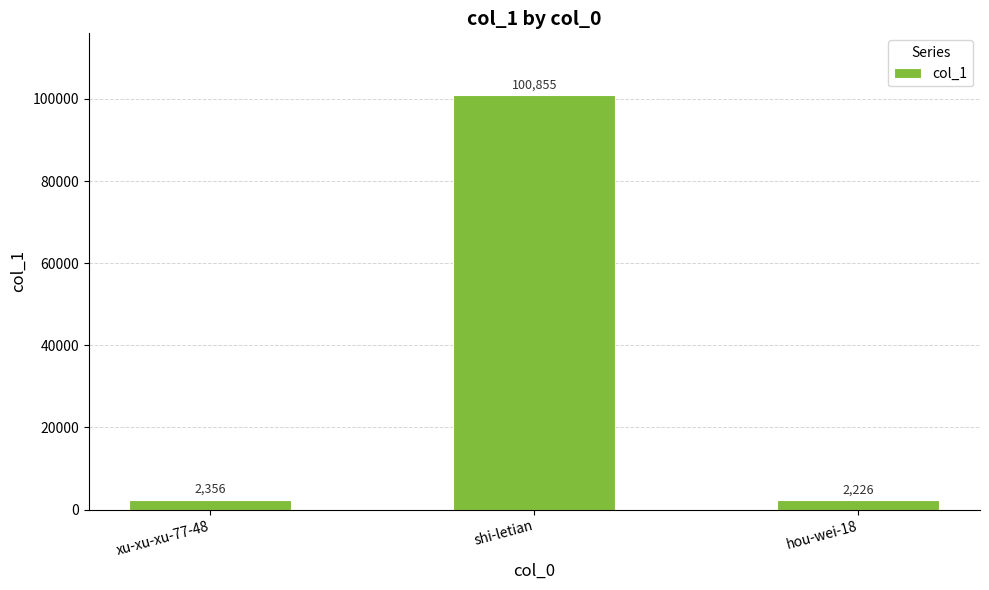

What is the difference between the values at xu-xu-xu-77-48 and shi-letian?

98499